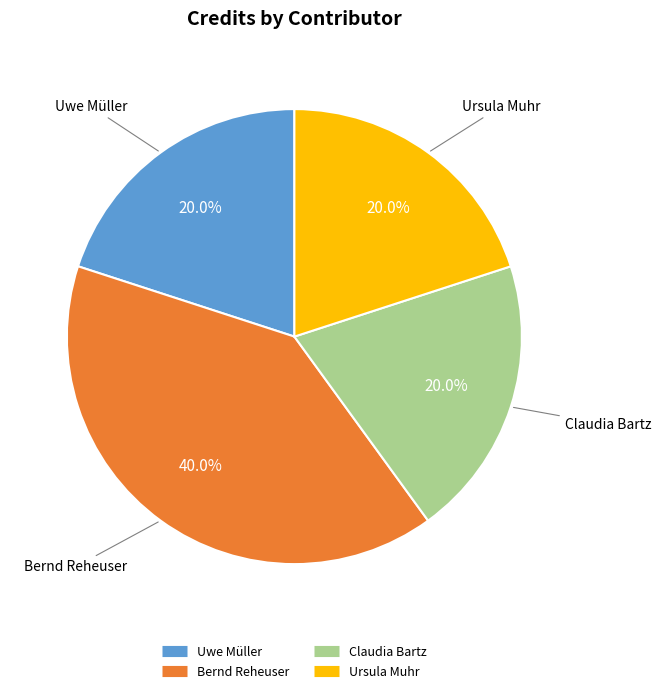

Is there a majority slice in this chart?

No